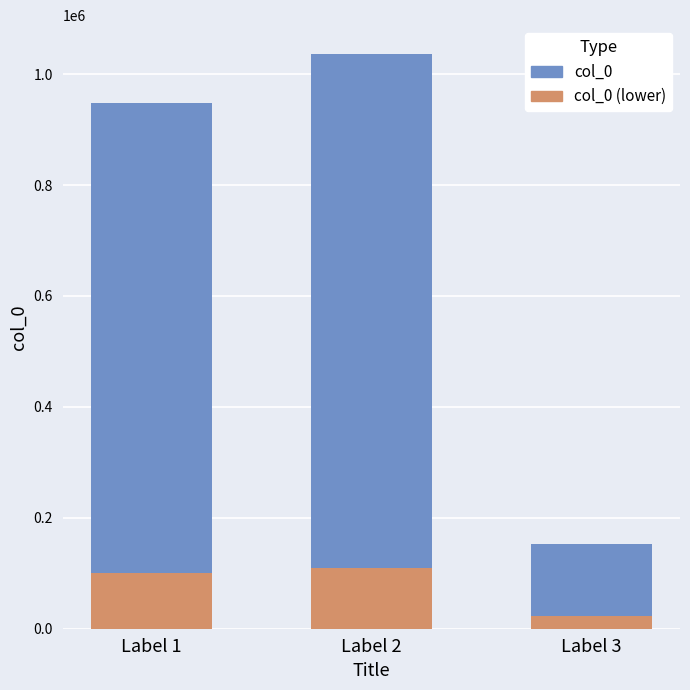

At which category is the sum across all series the highest?

Label 2